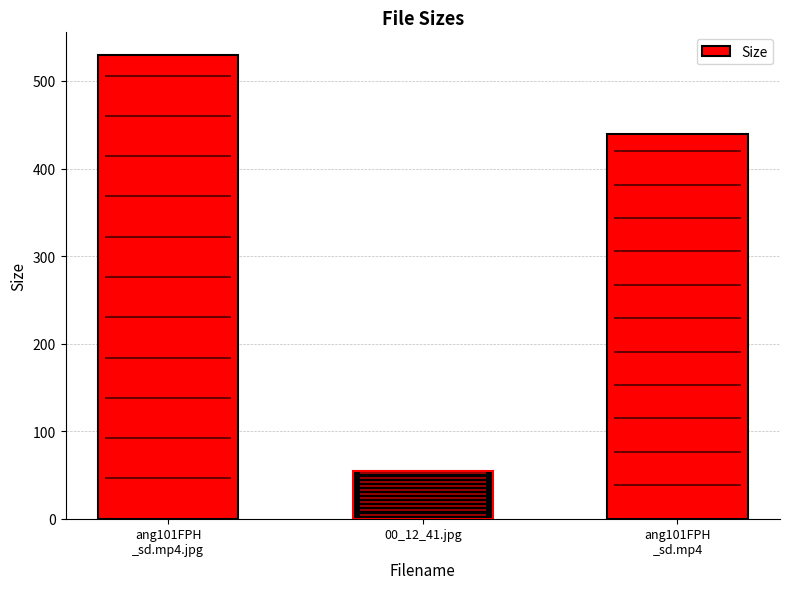

Rank the categories by value from highest to lowest.

ang101FPH
_sd.mp4.jpg, ang101FPH
_sd.mp4, 00_12_41.jpg